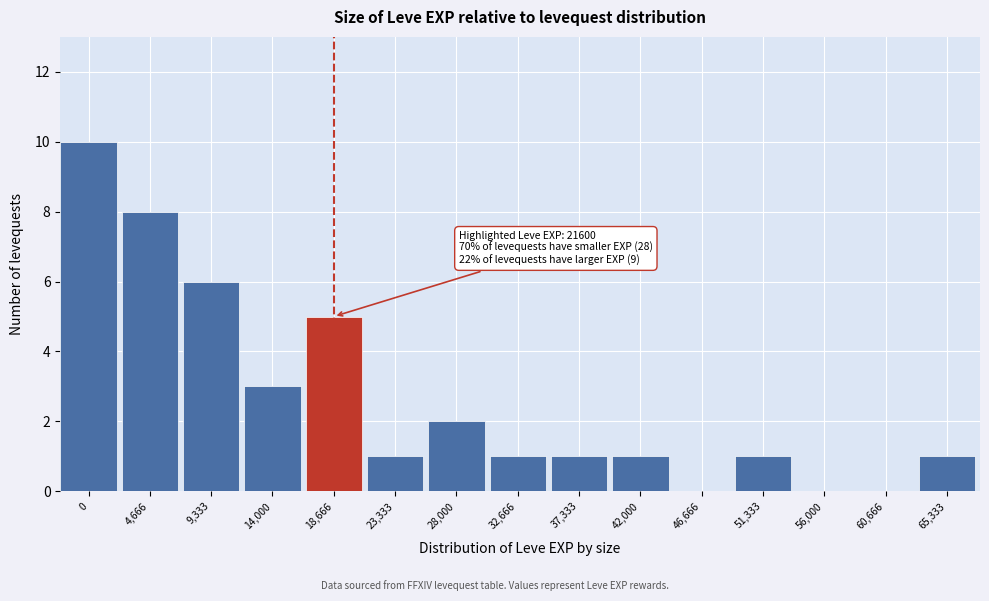

Reading right to left, transcribe all the data shown in this chart.

65,333=1	60,666=0	56,000=0	51,333=1	46,666=0	42,000=1	37,333=1	32,666=1	28,000=2	23,333=1	18,666=5	14,000=3	9,333=6	4,666=8	0=10